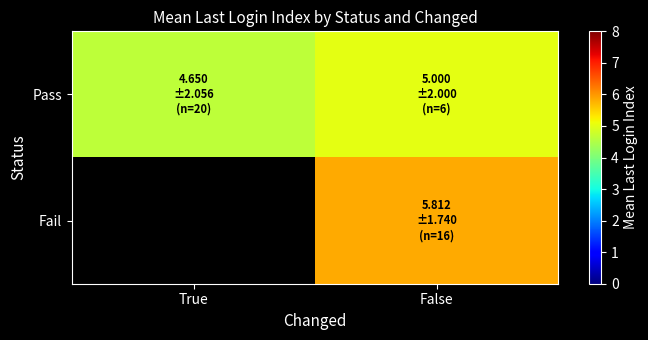

At which category does the chart reach its minimum across all series?

True